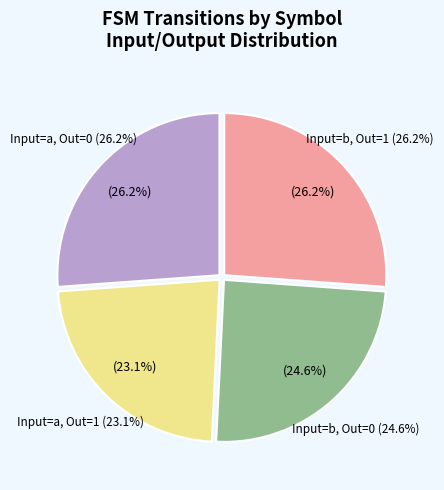

Rank the categories by value from highest to lowest.

input a, output 0, input b, output 1, input b, output 0, input a, output 1